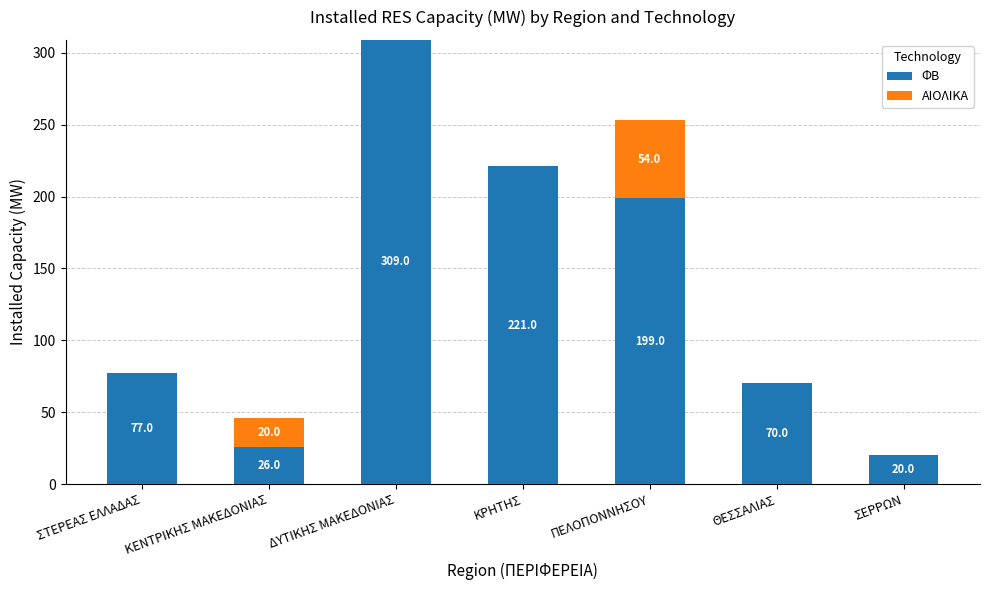

At which label does ΦΒ reach its peak?

ΔΥΤΙΚΗΣ ΜΑΚΕΔΟΝΙΑΣ